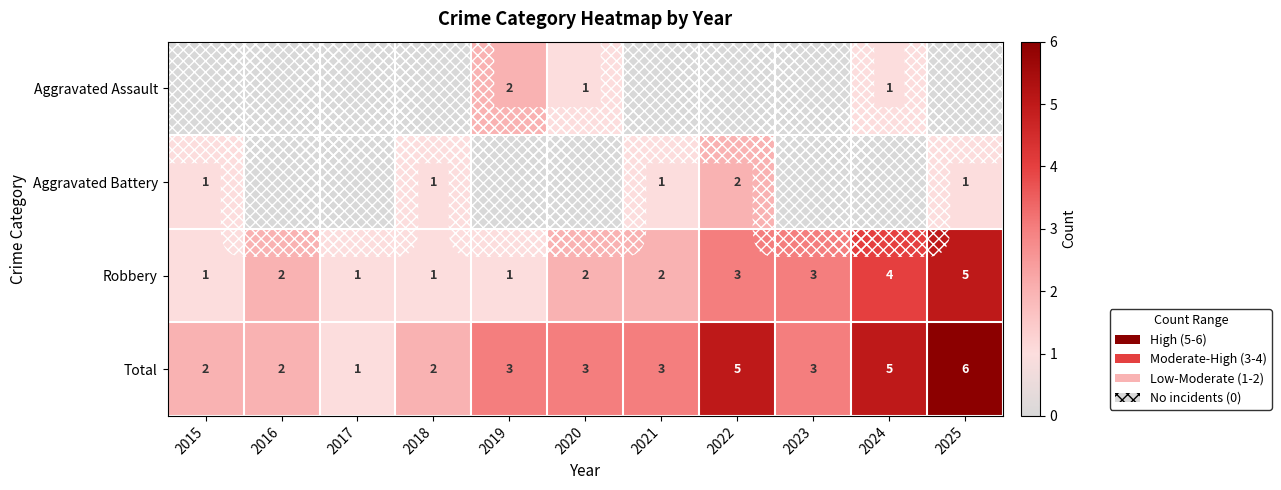

Is the value of Total at 2020 greater than the value of Aggravated Assault at 2020?

Yes